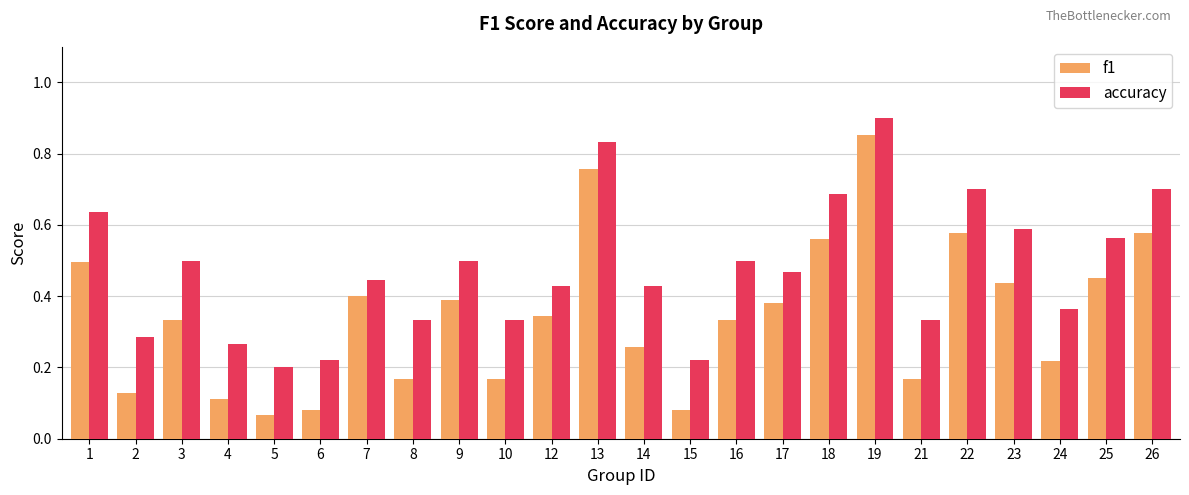

At which category is the sum across all series the highest?

19